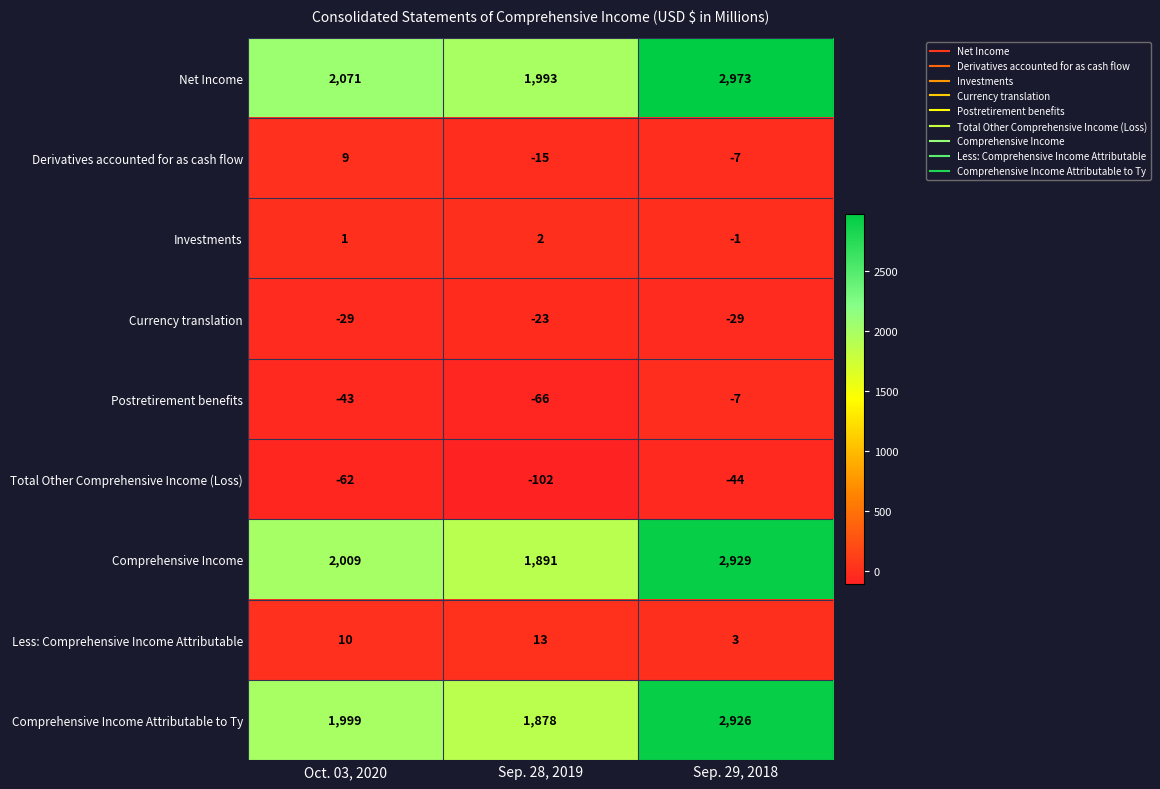

What is the difference between the maximum and minimum values in the Net Income series?

980